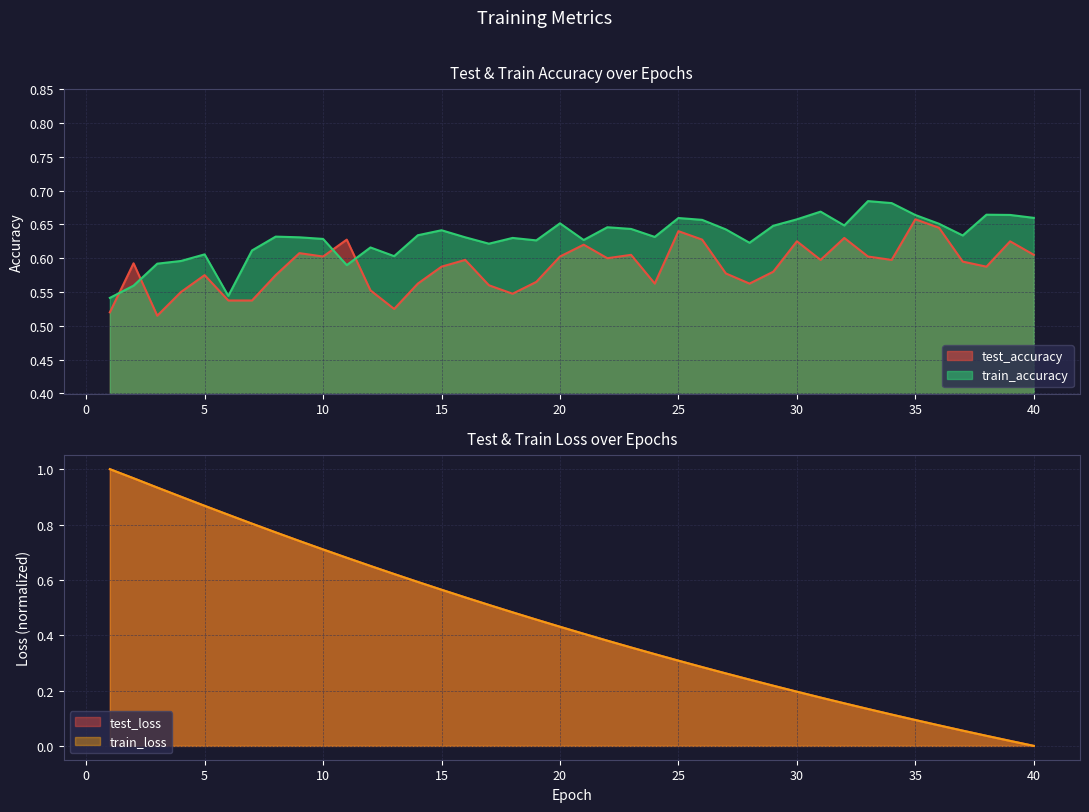

What is the difference between the maximum and second lowest values in the test_accuracy series?

0.1